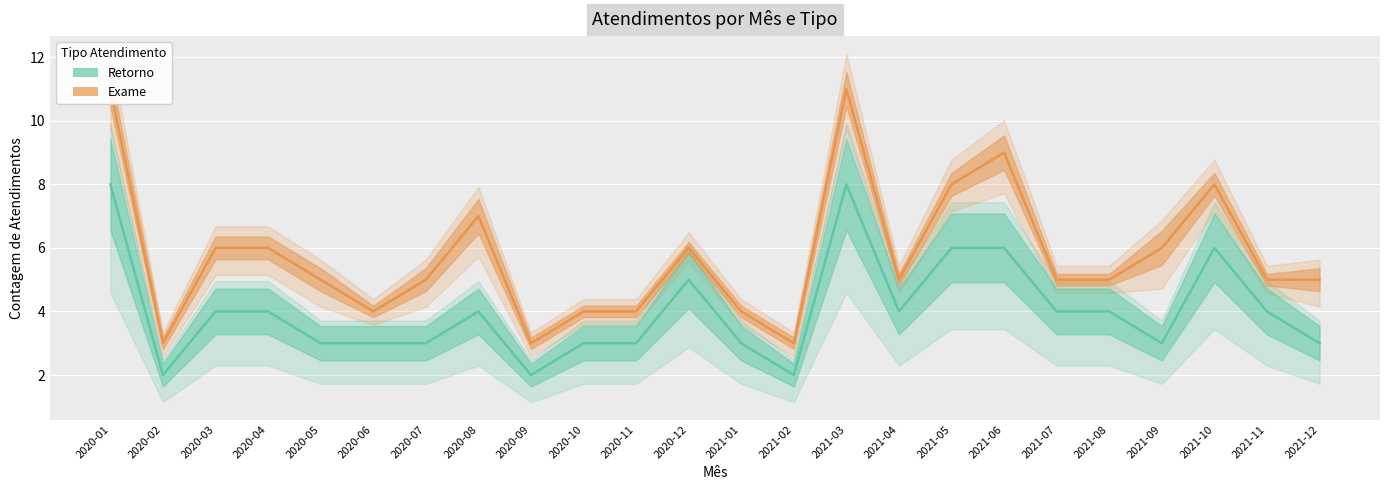

Rank the categories by value from lowest to highest.

2020-02, 2020-09, 2021-02, 2020-05, 2020-06, 2020-07, 2020-10, 2020-11, 2021-01, 2021-09, 2021-12, 2020-03, 2020-04, 2020-08, 2021-04, 2021-07, 2021-08, 2021-11, 2020-12, 2021-05, 2021-06, 2021-10, 2020-01, 2021-03